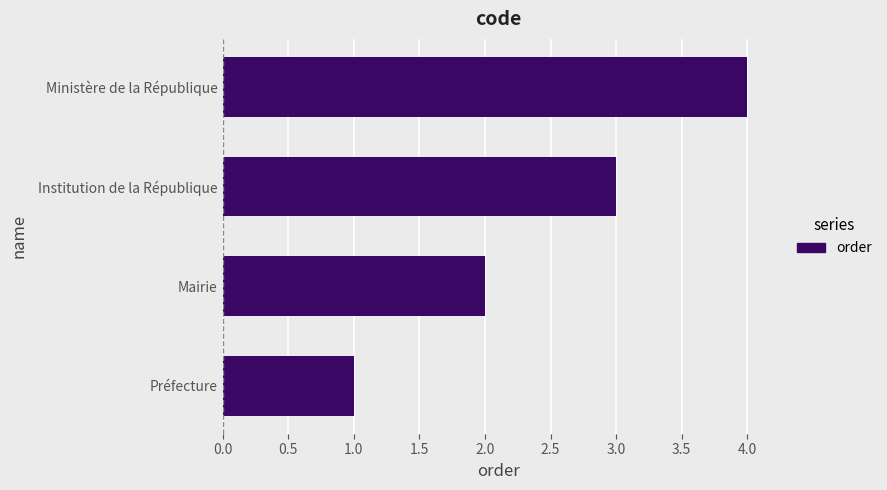

Does the chart contain stacked bars?

No